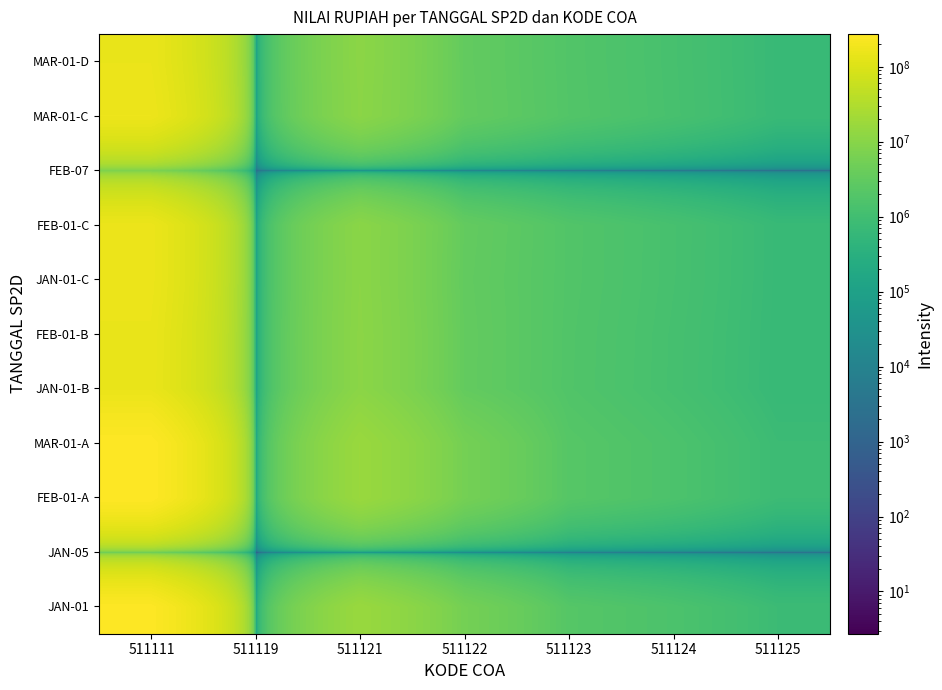

Count the number of data series in this chart.

11